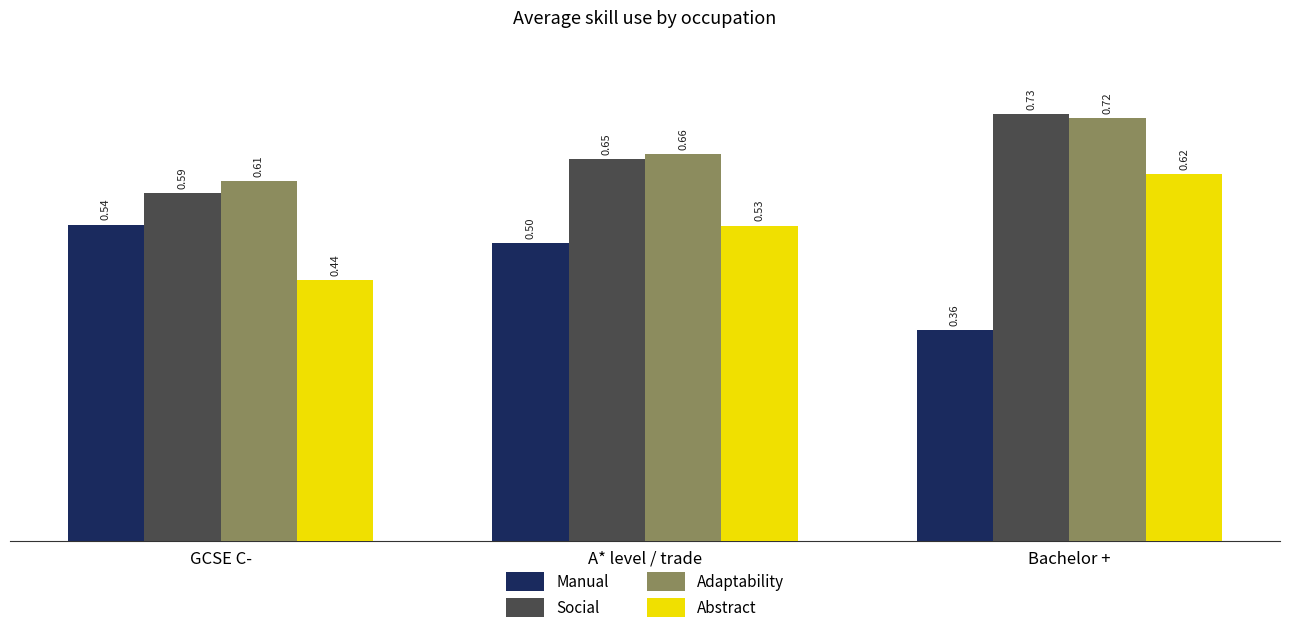

How many bars are there in total?

12